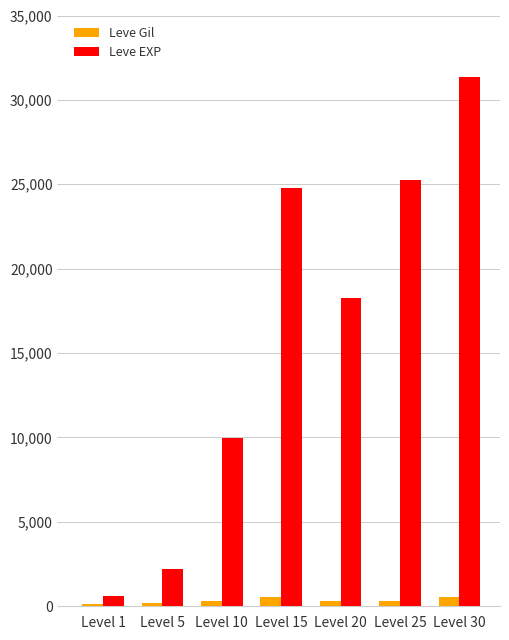

List the series in order of their overall mean, highest first.

Leve EXP, Leve Gil